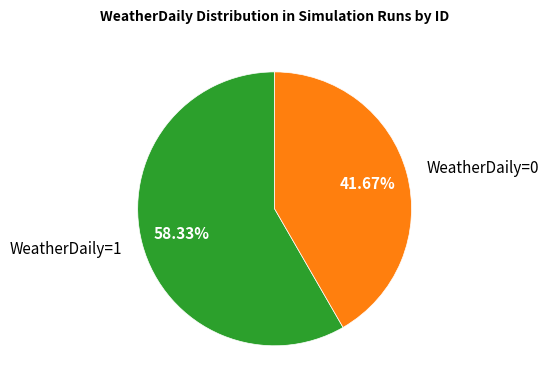

Which slice is the largest?

WeatherDaily=1